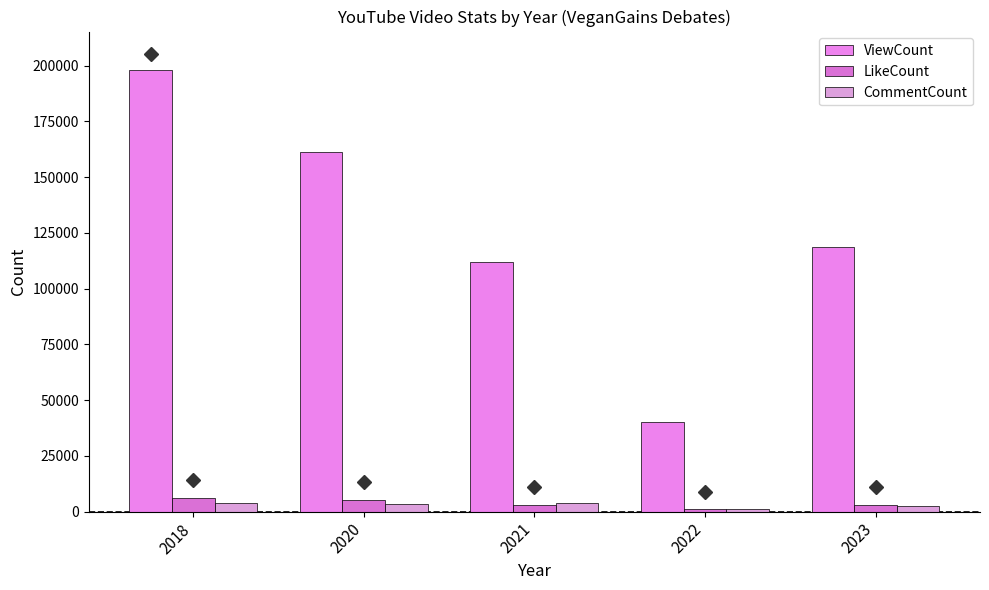

Where does the LikeCount series first go above 3105?

2018